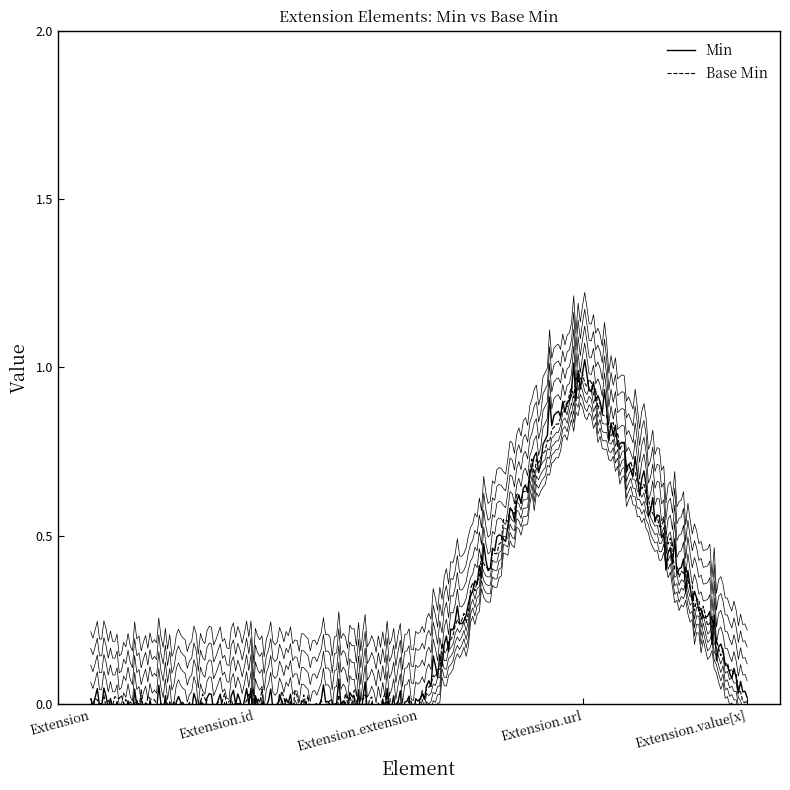

List the series in order of their peak value, lowest first.

Base Min, Min